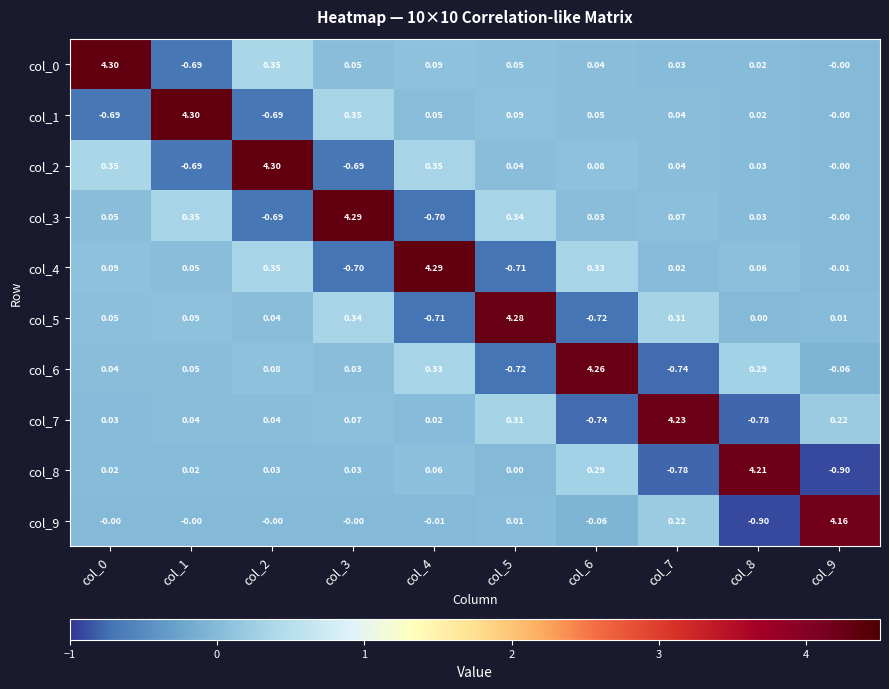

Is the value of col_8 at col_8 greater than the value of col_7 at col_5?

Yes